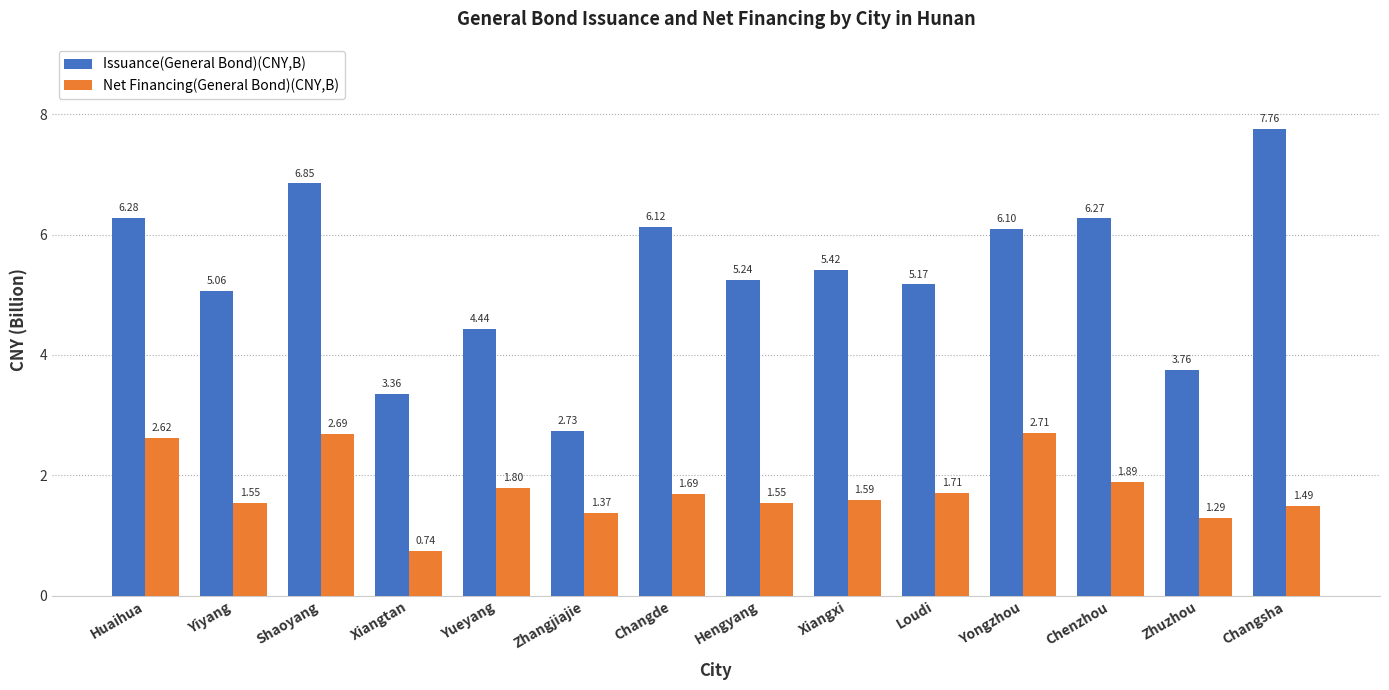

Which series has the largest range (max minus min)?

Issuance(General Bond)(CNY,B)